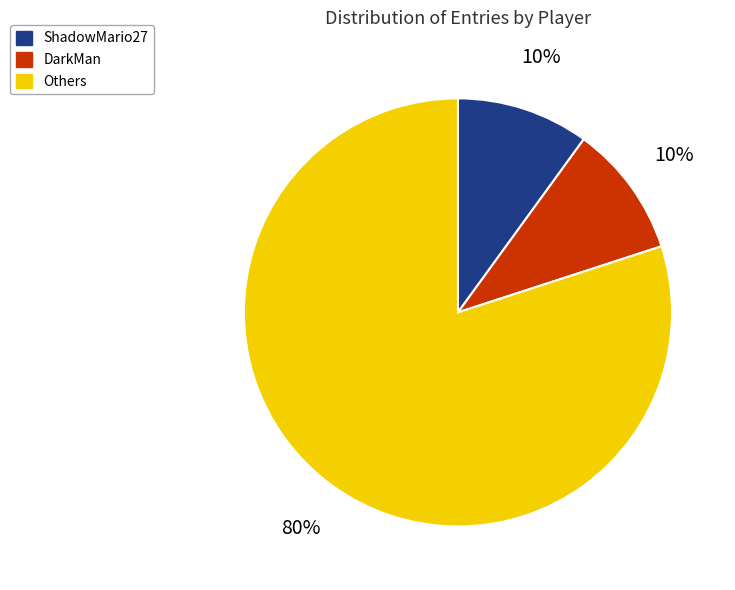

What percentage is the ShadowMario27 slice, to the nearest percent?

10%